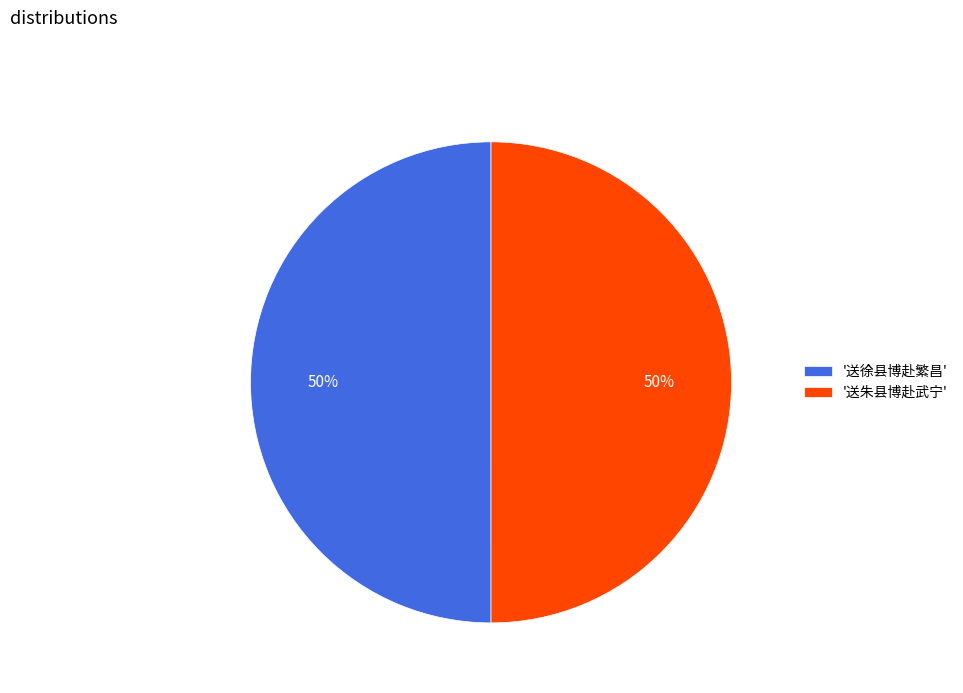

True or false: '送朱县博赴武宁' accounts for 57% of the total.

False